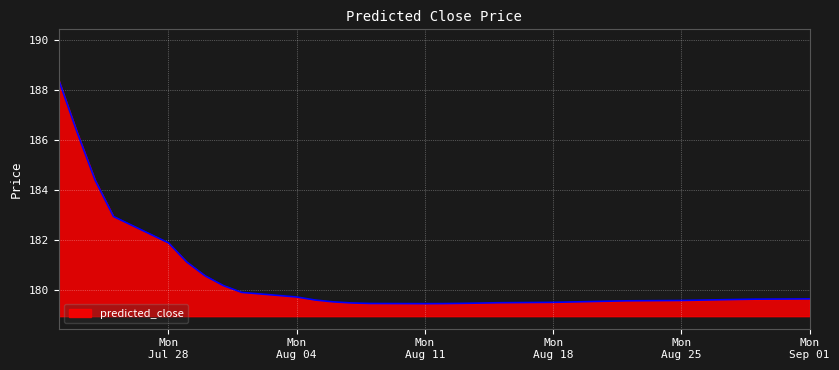

What is the minimum value shown in the chart?

179.5